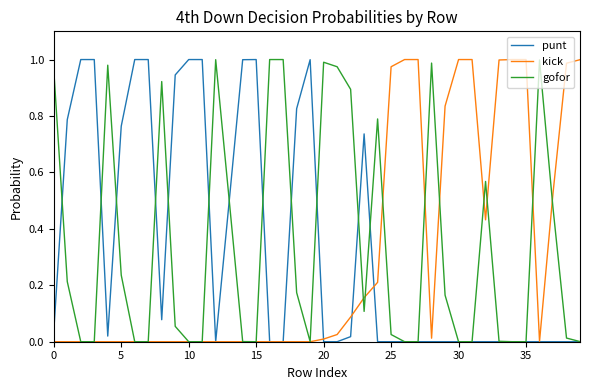

What is the value of the gofor point at the 21st from the left?

1.0